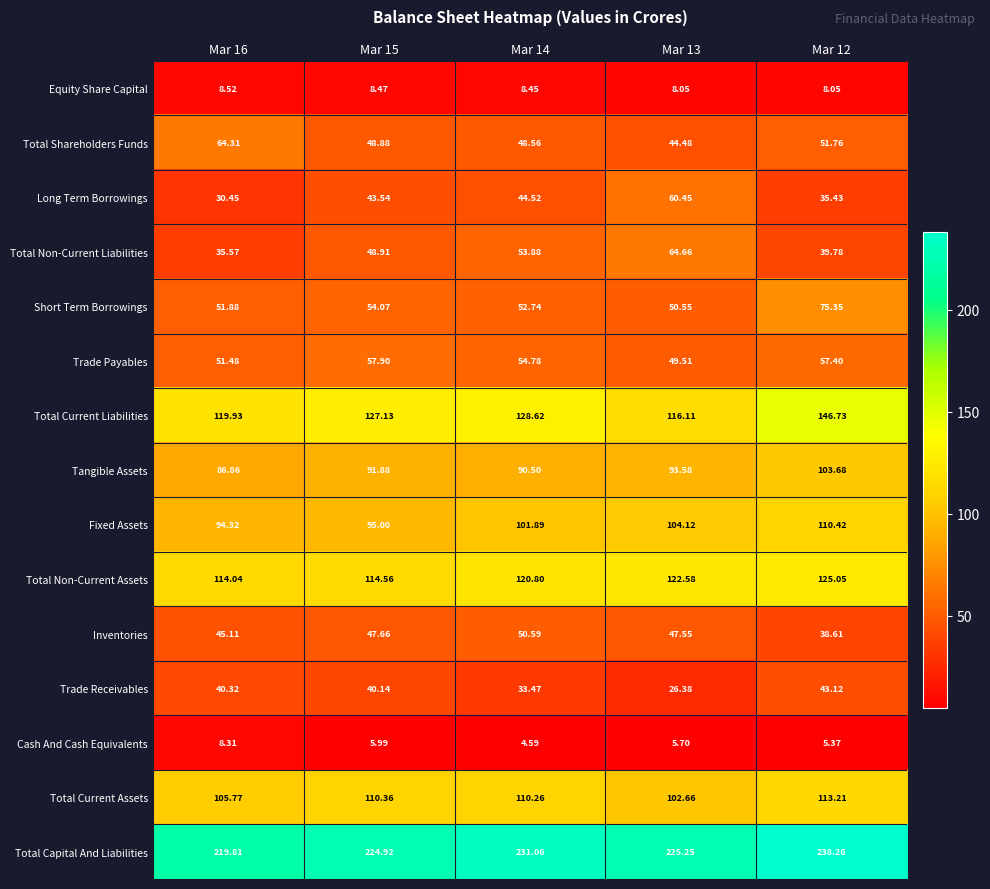

Which series has the widest spread of values?

Total Current Liabilities